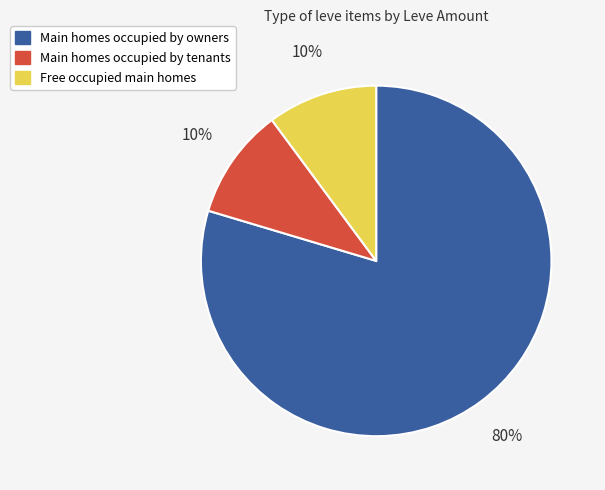

Count the number of slices in the pie.

3